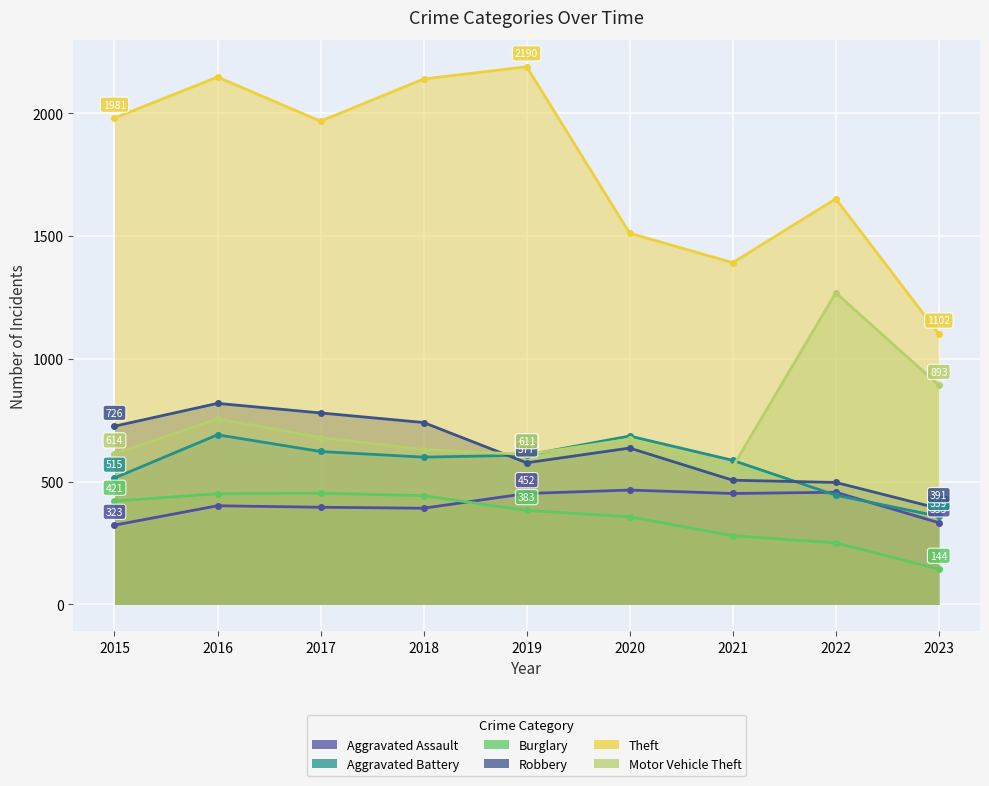

Reading left to right, extract all data points from this chart.

Aggravated Assault: 323	402	396	392	452	466	452	457	333
Aggravated Battery: 515	691	623	600	608	686	587	445	359
Burglary: 421	451	453	443	383	357	280	251	144
Robbery: 726	819	780	741	577	637	506	497	391
Theft: 1981	2148	1968	2140	2190	1512	1392	1652	1102
Motor Vehicle Theft: 614	756	680	631	611	673	560	1269	893